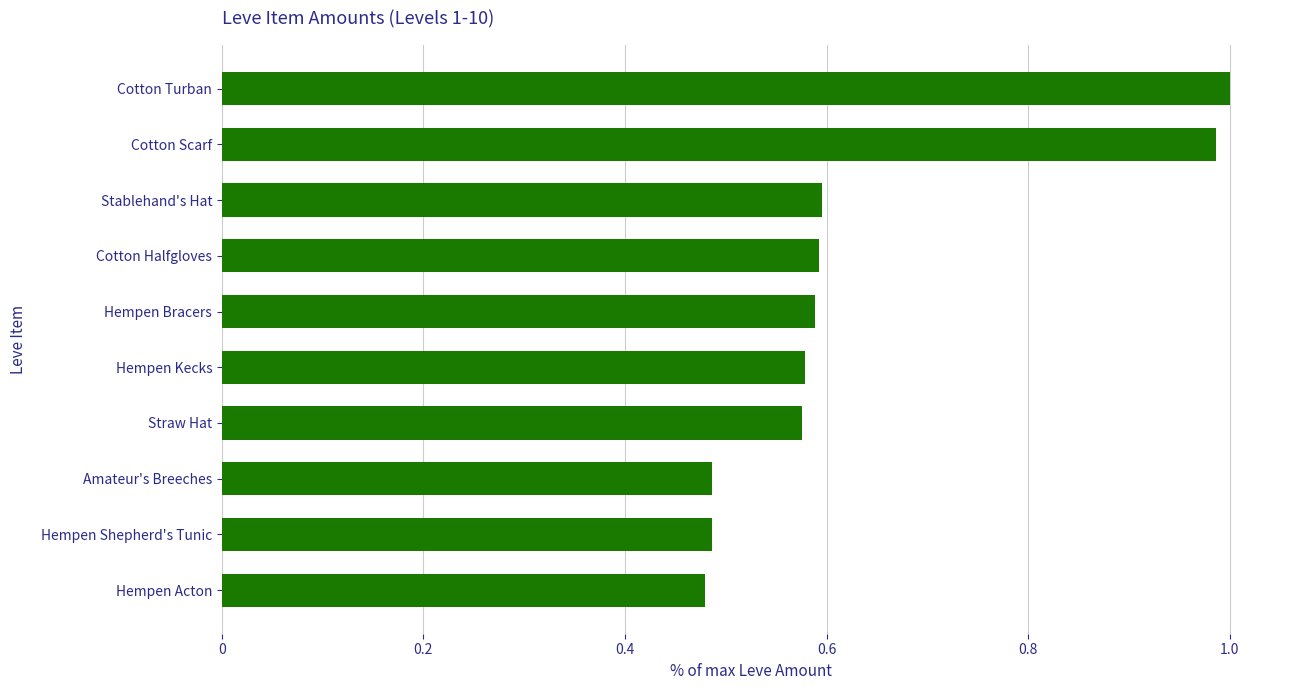

Between Hempen Bracers and Hempen Acton, which is larger?

Hempen Bracers